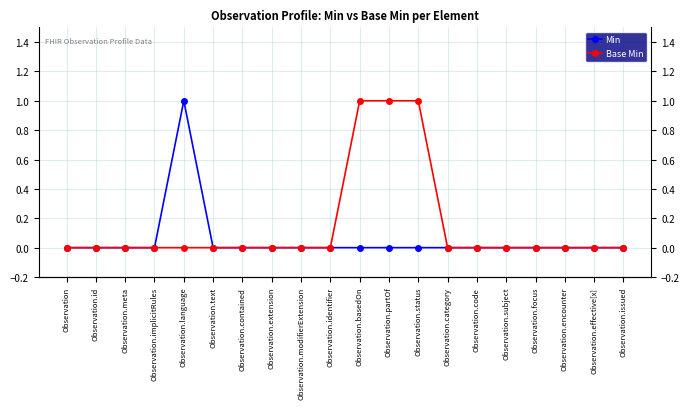

How many series are shown in this chart?

2